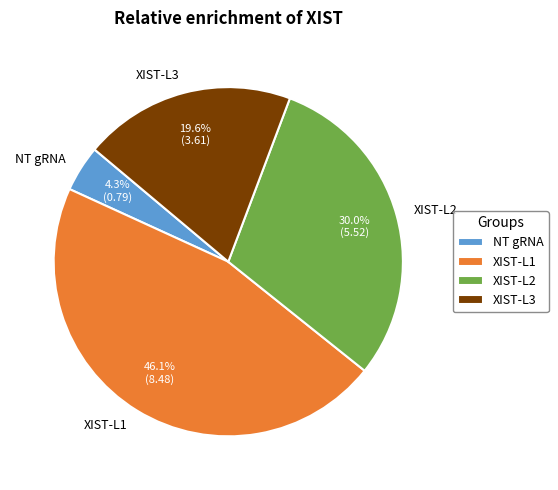

Which category has the biggest portion of the pie?

XIST-L1